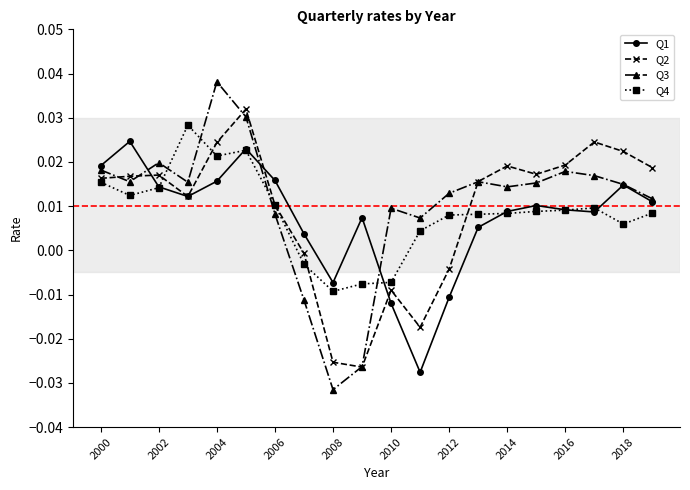

True or false: Q1 has more than 1 points higher than both neighbors.

True